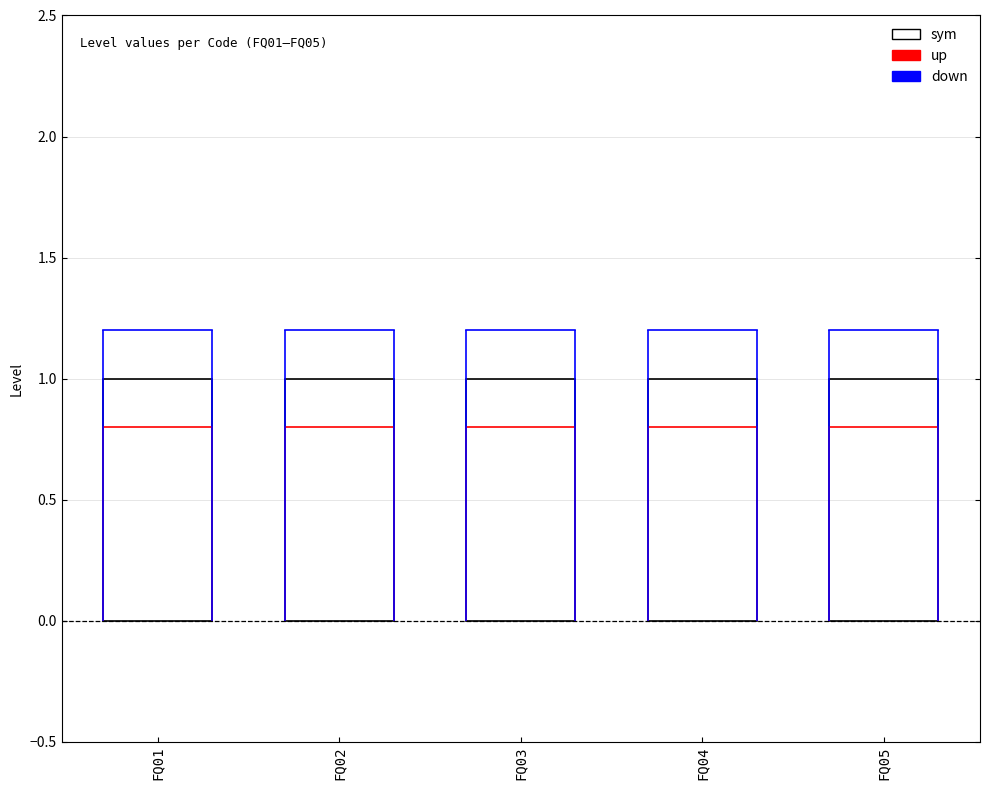

Which has a higher value, FQ01 or FQ02?

FQ01